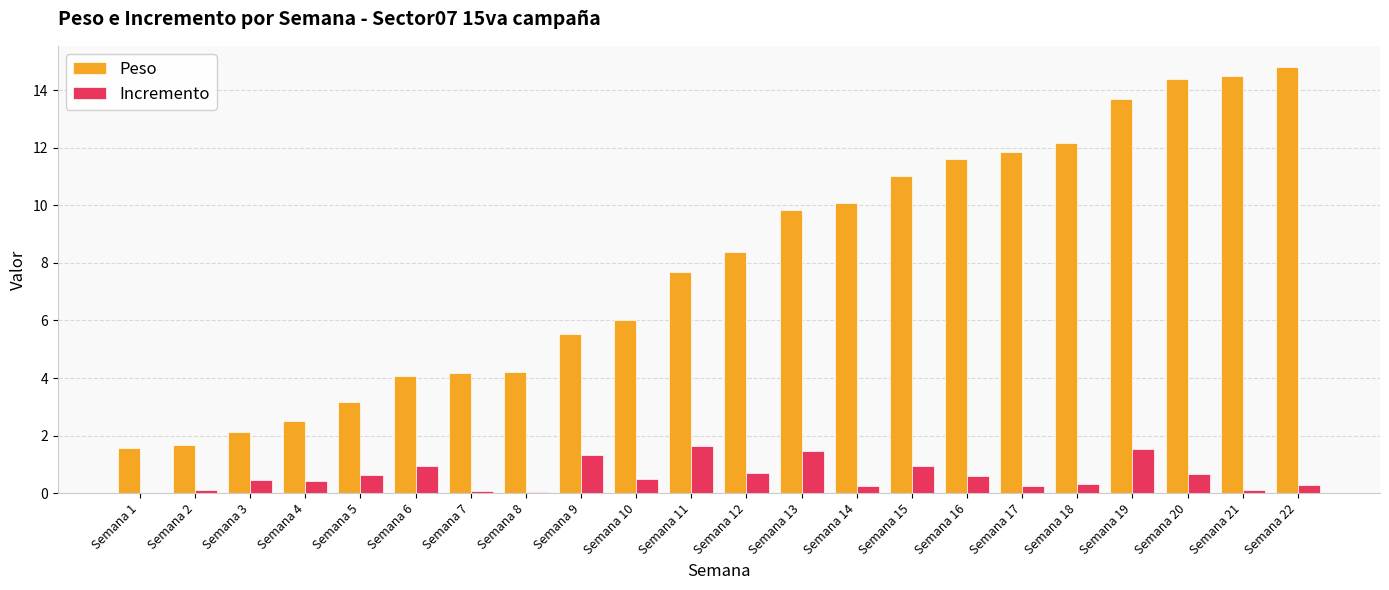

Which series has the largest range (max minus min)?

Peso